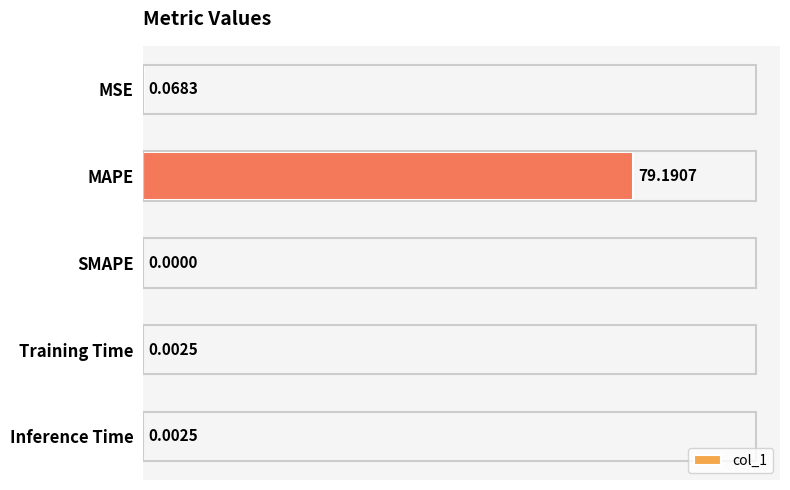

What is the sum of all values?

79.3